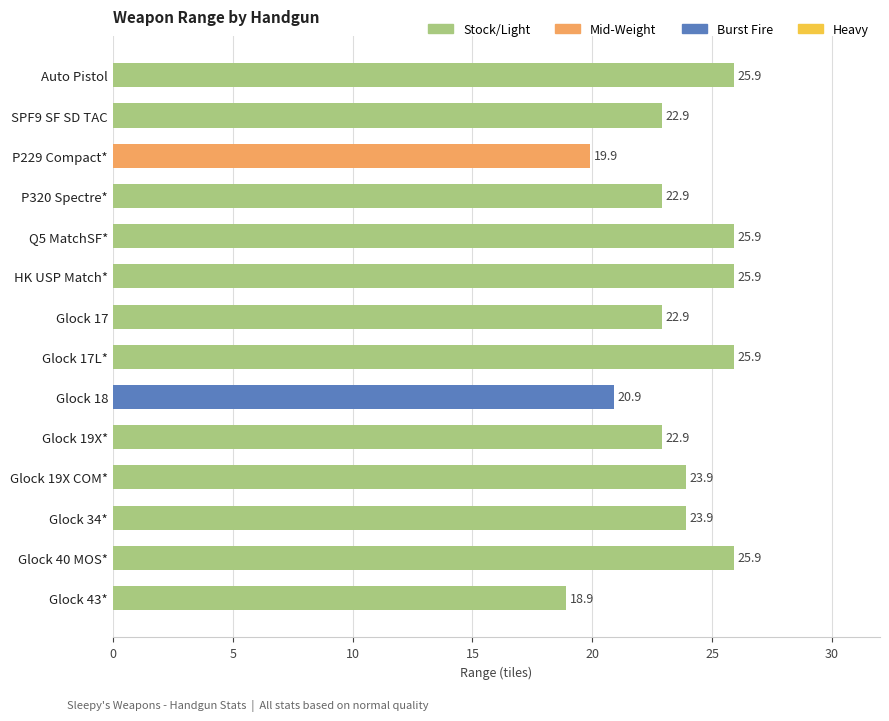

Reading top to bottom, list all the values displayed in this chart.

25.9	22.9	19.9	22.9	25.9	25.9	22.9	25.9	20.9	22.9	23.9	23.9	25.9	18.9